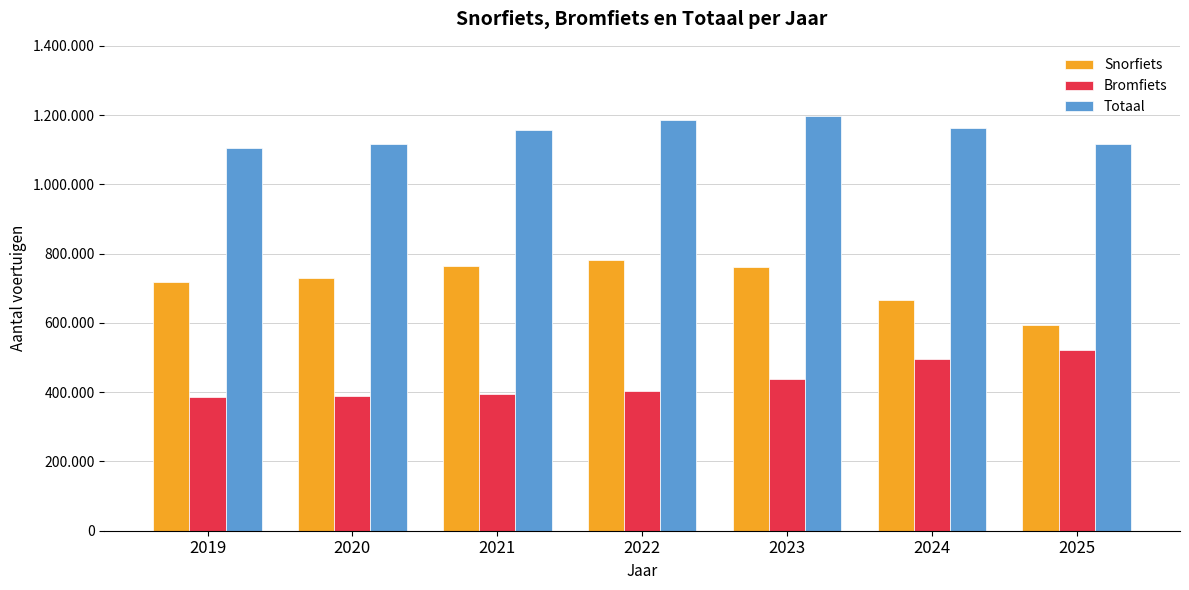

What are all the series names shown in the legend?

Snorfiets, Bromfiets, Totaal